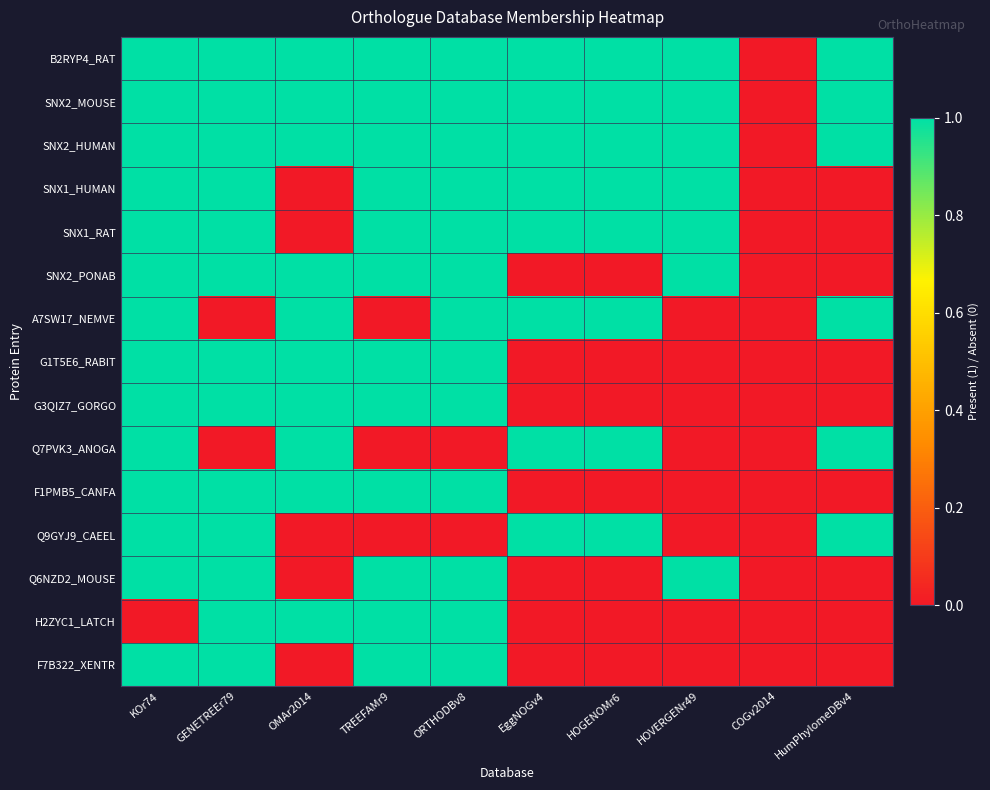

What is the greatest value displayed?

1